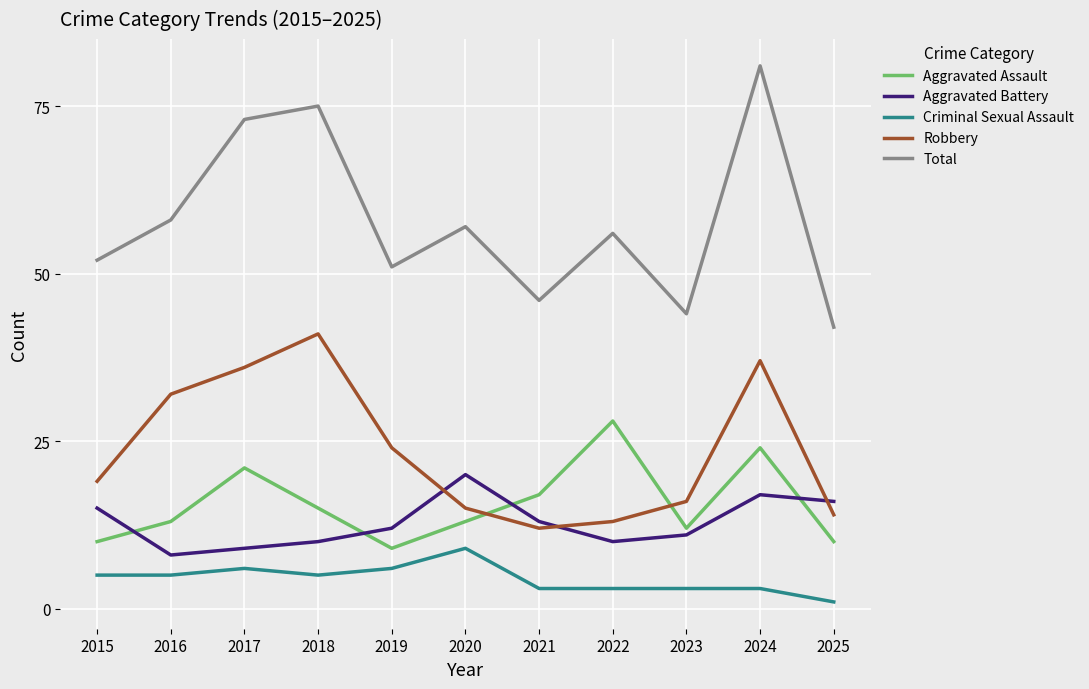

True or false: Criminal Sexual Assault and Robbery intersect in this chart.

False